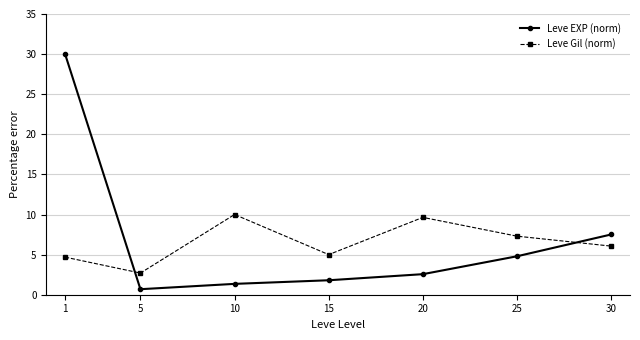

What is the difference between the highest and lowest values at 20?

7.1